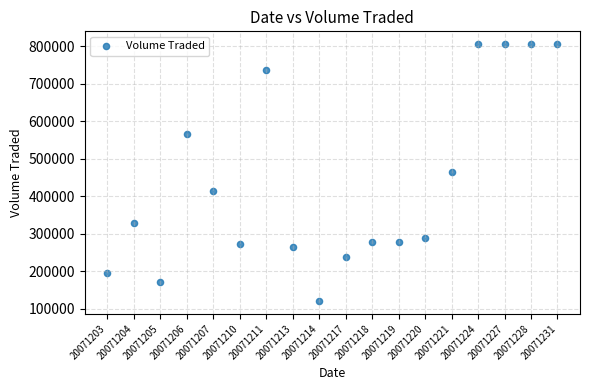

What is the range of Y values (max minus min)?

684800